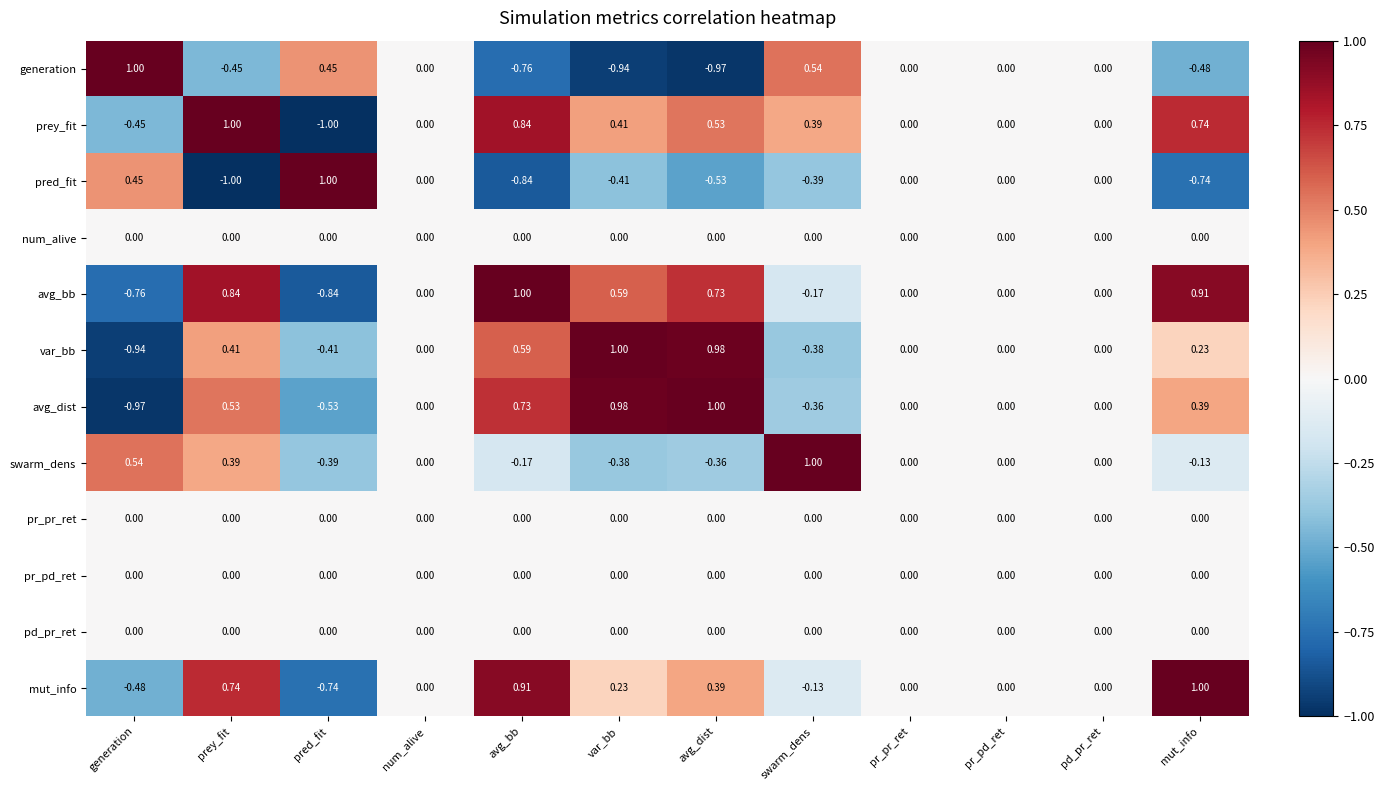

Where does the var_bb series first go above 0?

prey_fit